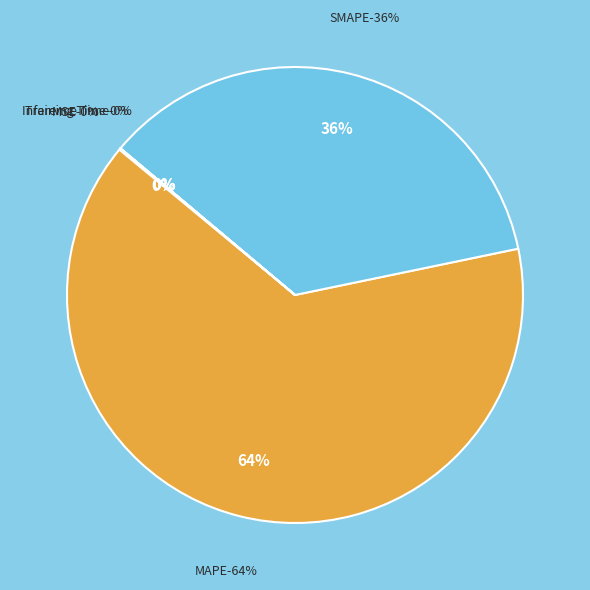

How many segments does this pie chart have?

5